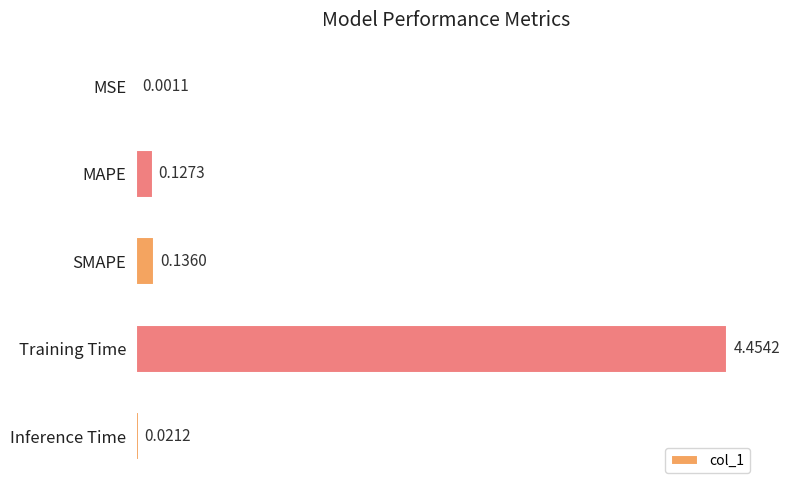

What is the average value?

0.9